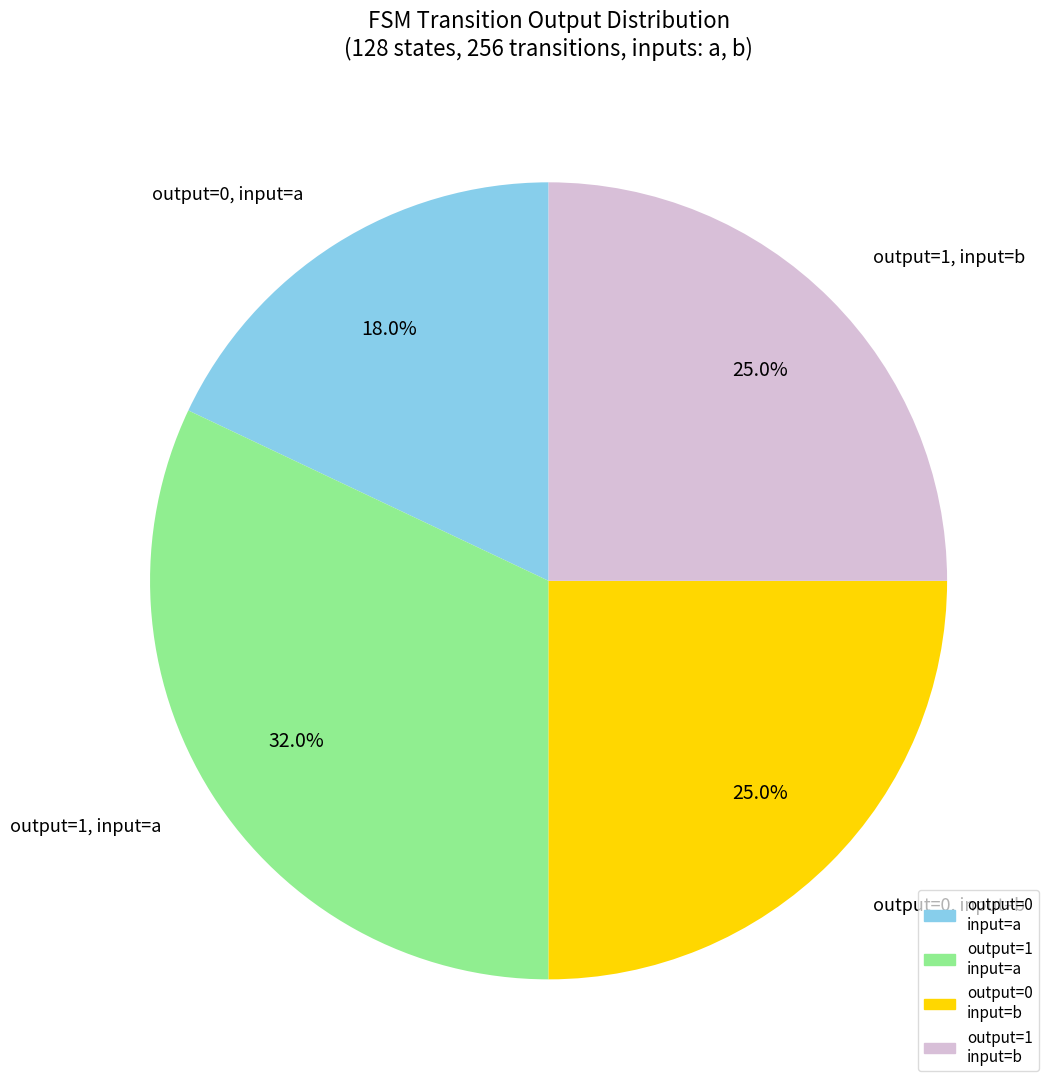

Which has a higher value, output=0, input=a or output=1, input=a?

output=1, input=a